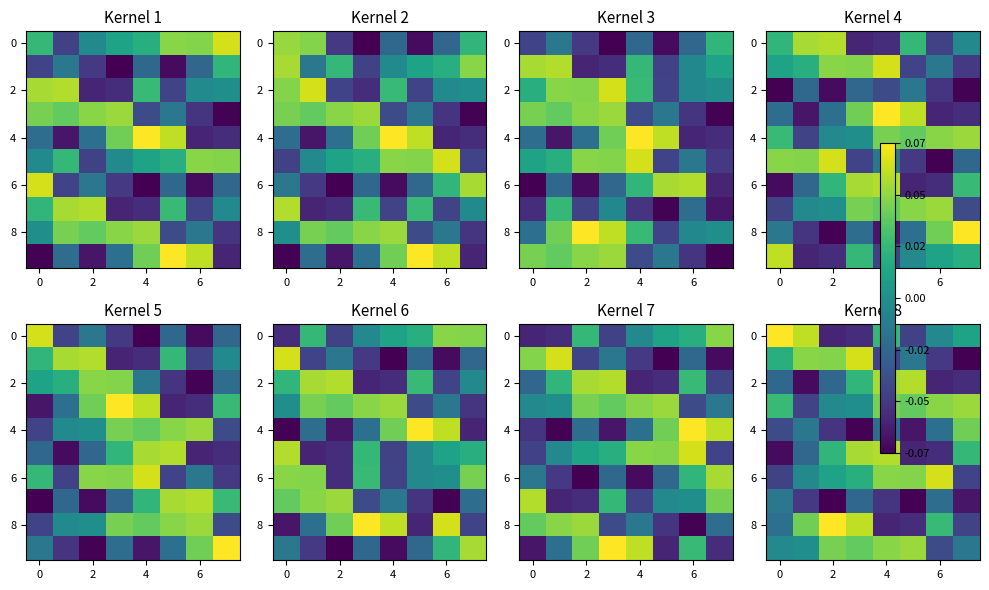

Is it true that 4 equals -0.0 at 6?

True